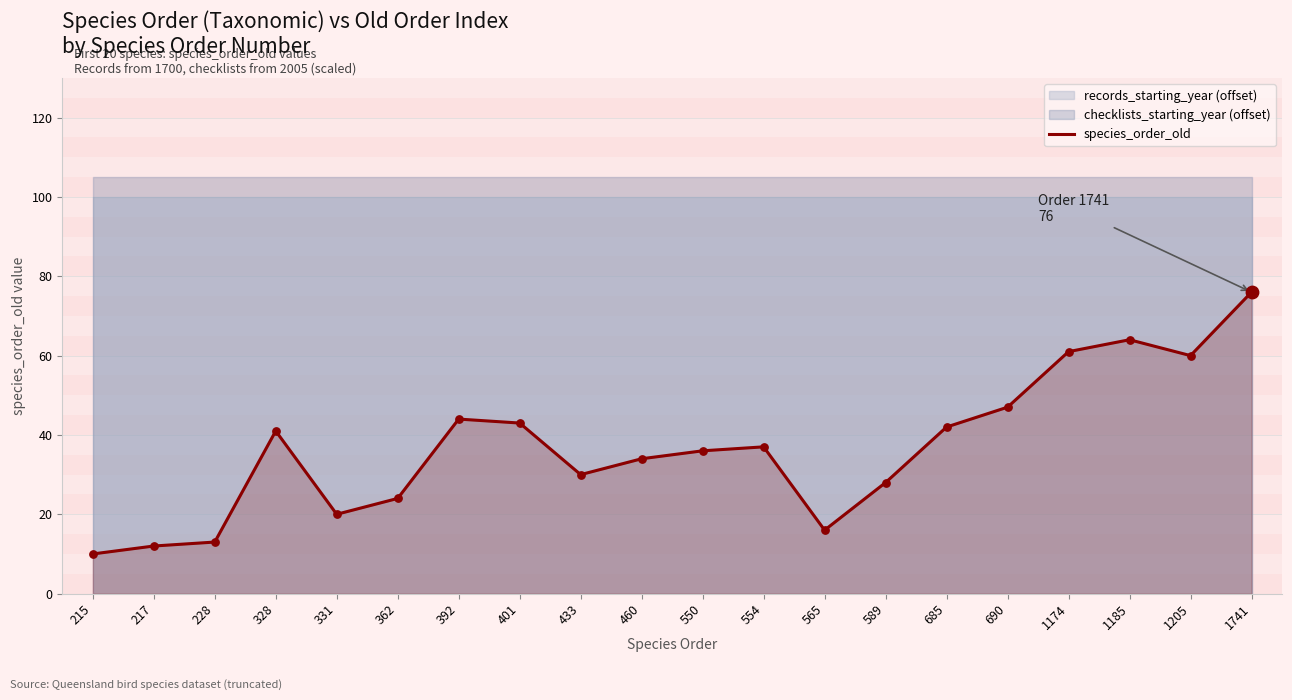

Which has a higher value, 331 or 1185?

1185